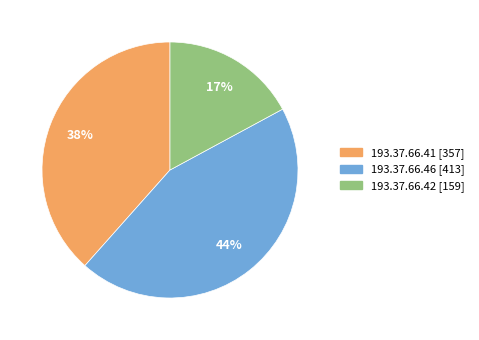

How many slices are in this pie chart?

3